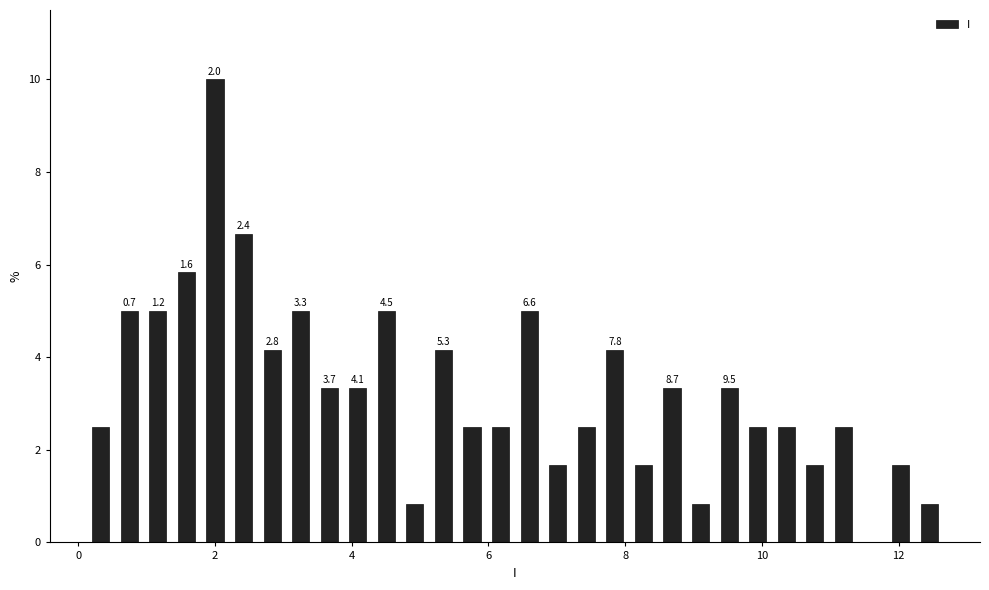

Read against the x-axis, roughly where is the centre of the tallest bar?

2.0